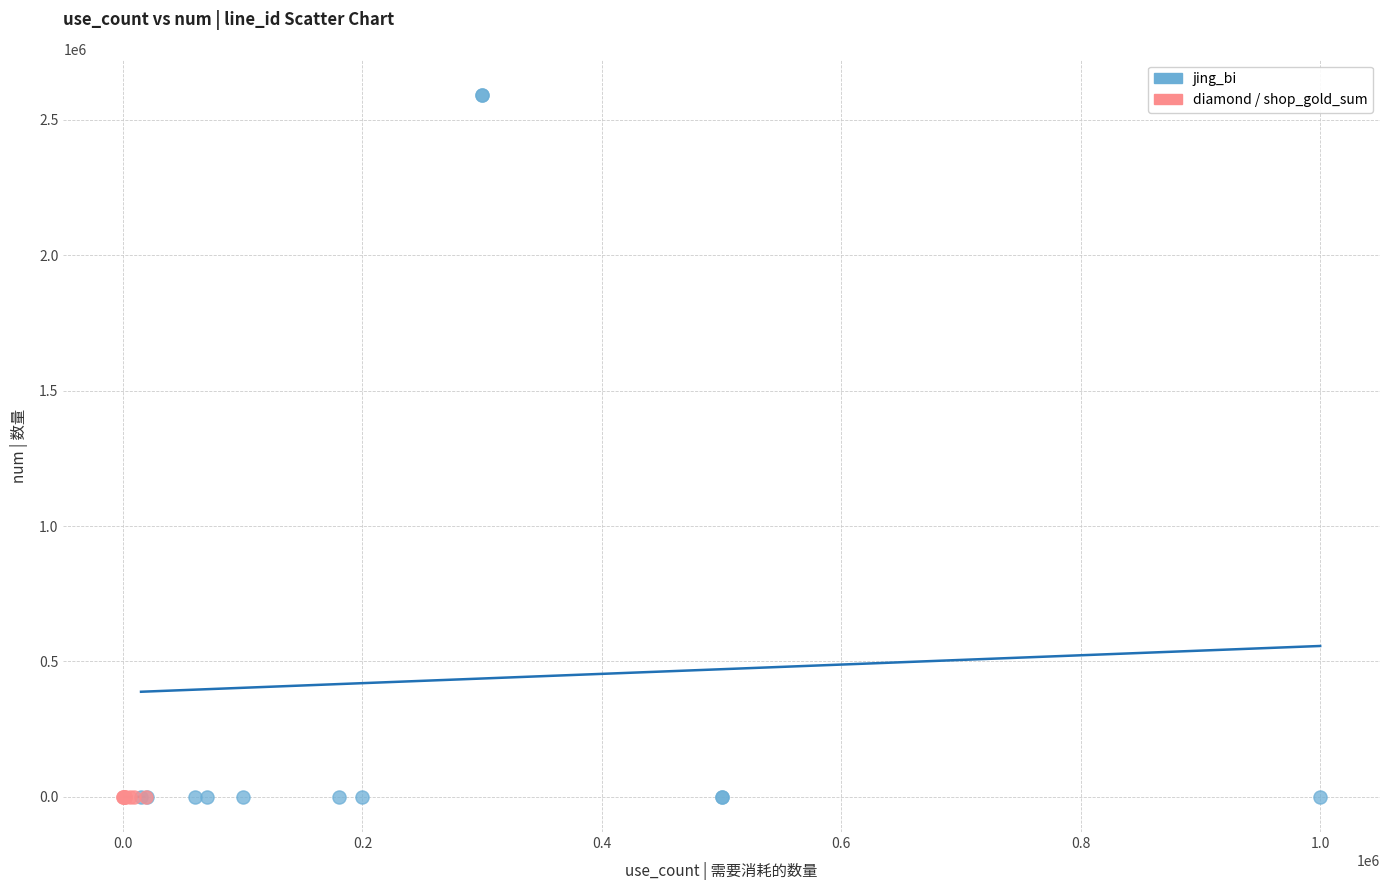

Which series has the widest spread of Y values?

jing_bi